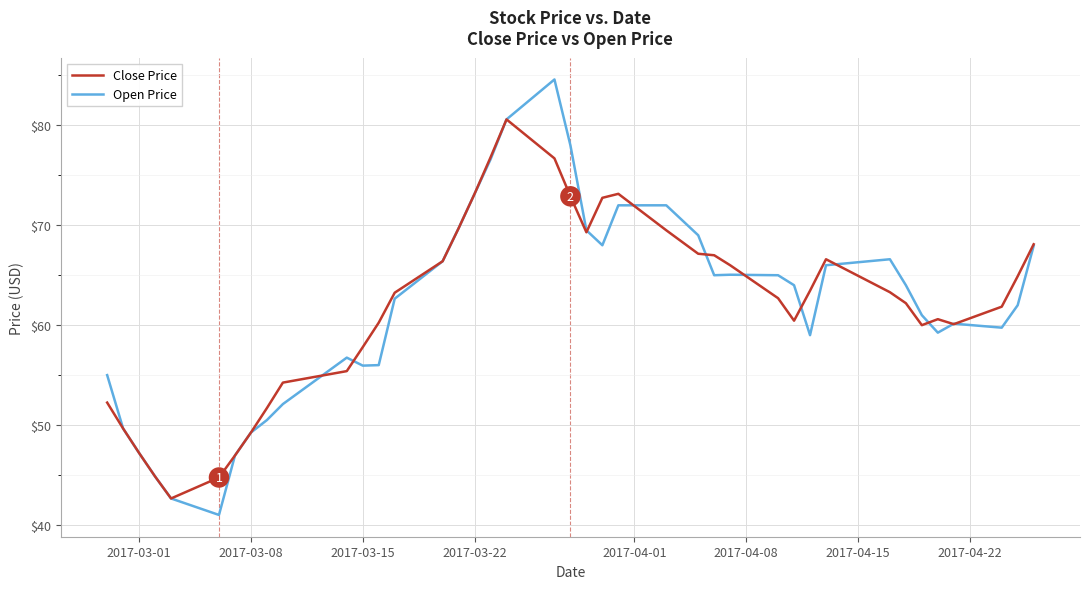

How many lines are shown in the chart?

2